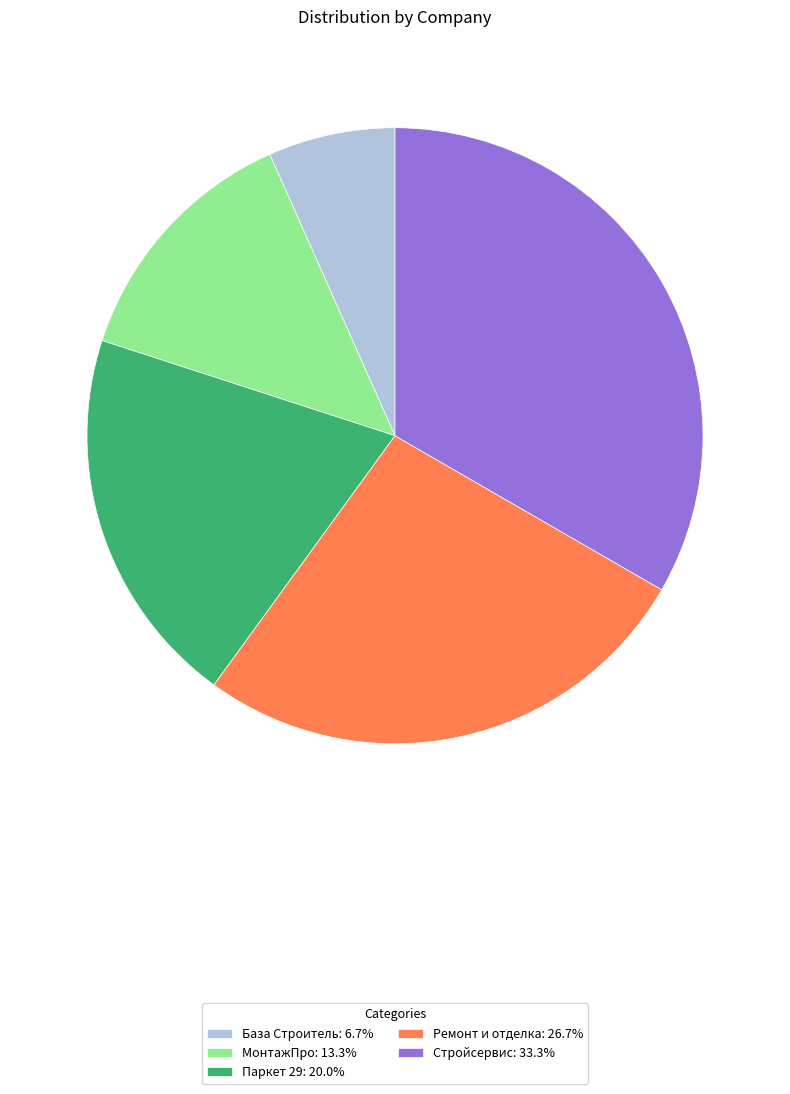

Approximately how many times larger is the value at Стройсервис: 33.3% compared to База Строитель: 6.7%?

5.0